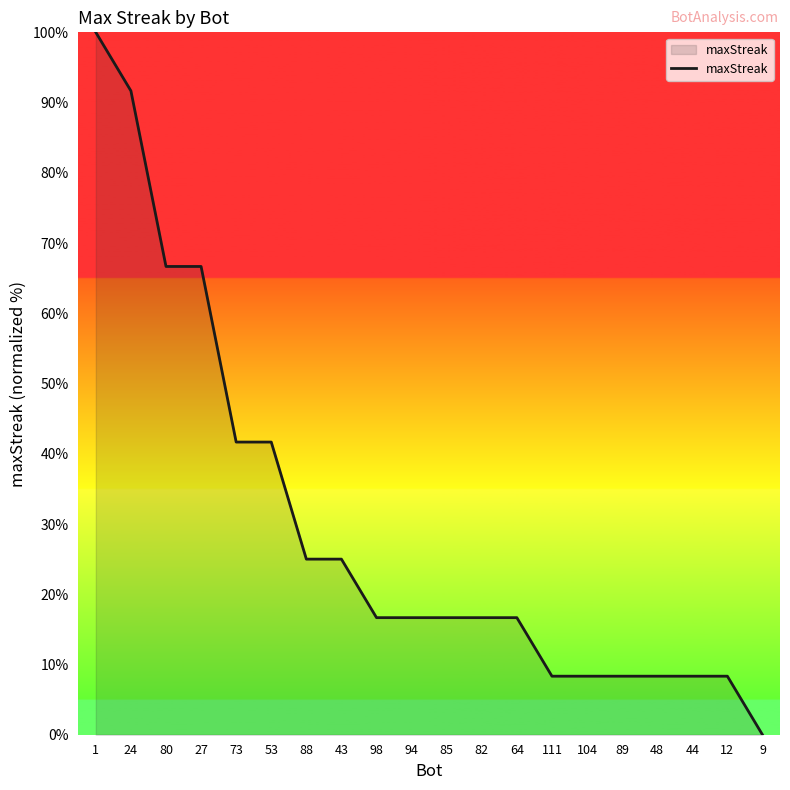

Does the chart have visible grid lines?

No